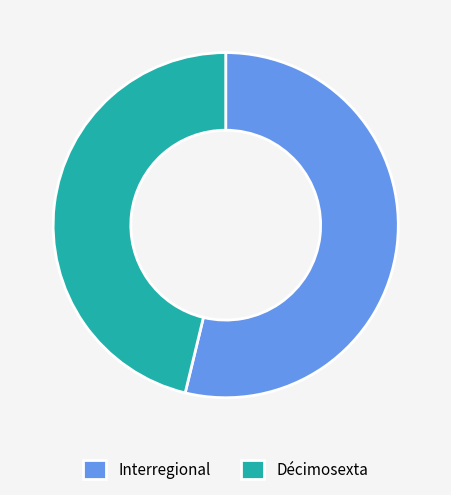

True or false: Interregional accounts for 54% of the total.

True